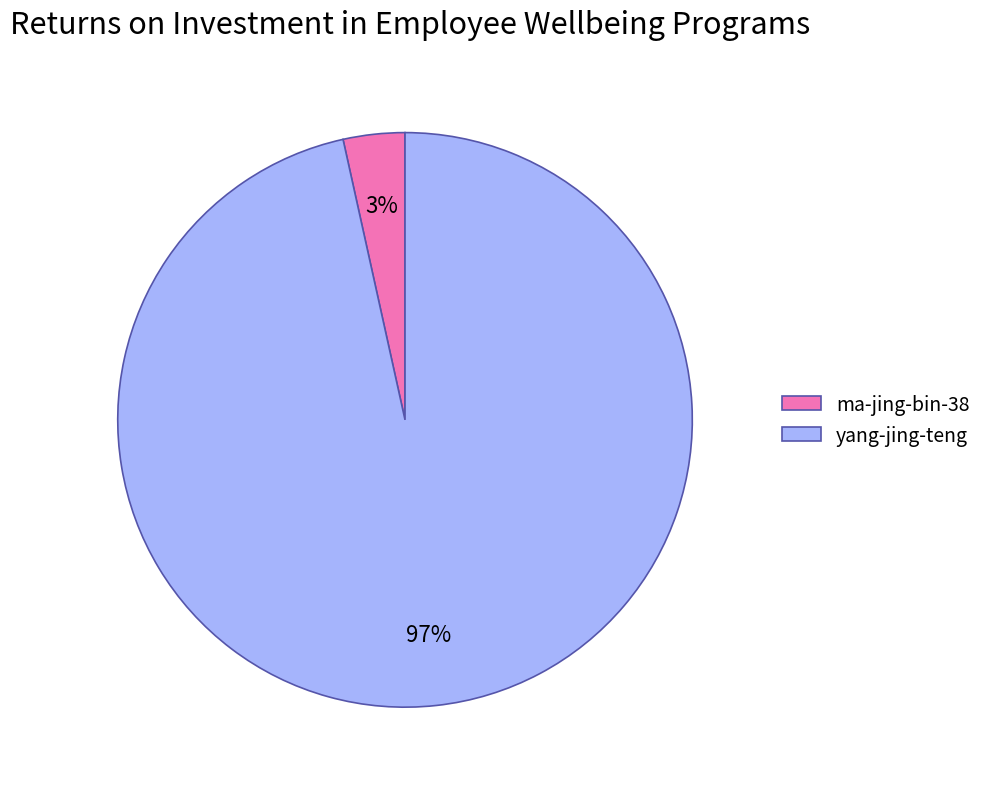

To the nearest percent, what percentage of the pie is ma-jing-bin-38?

3%